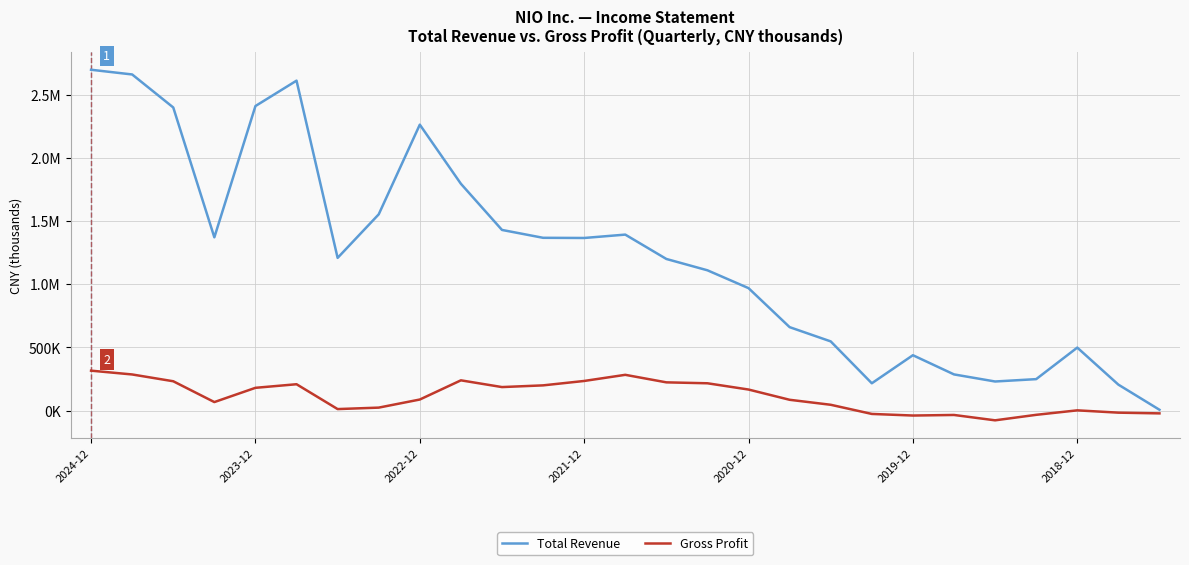

Which series has the widest spread of values?

Total Revenue